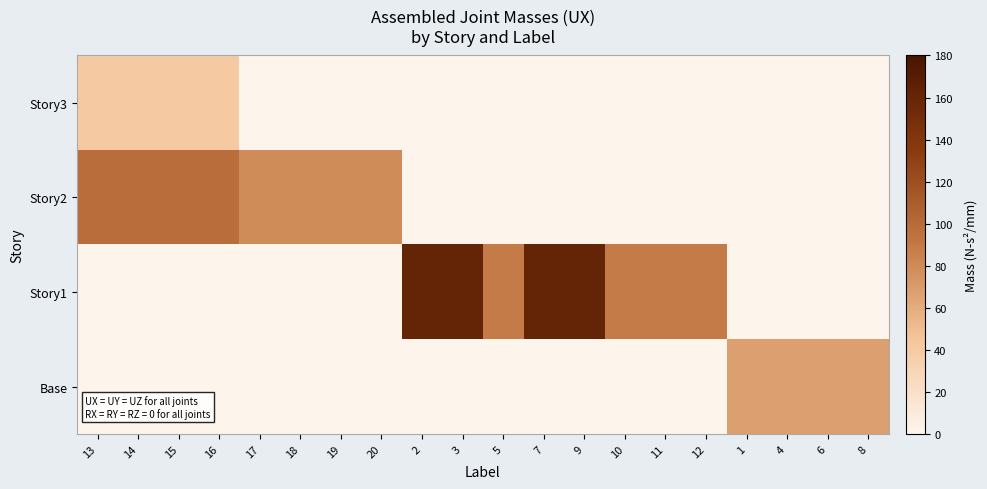

Rank the series at 4 from highest to lowest value.

Base, Story3, Story2, Story1